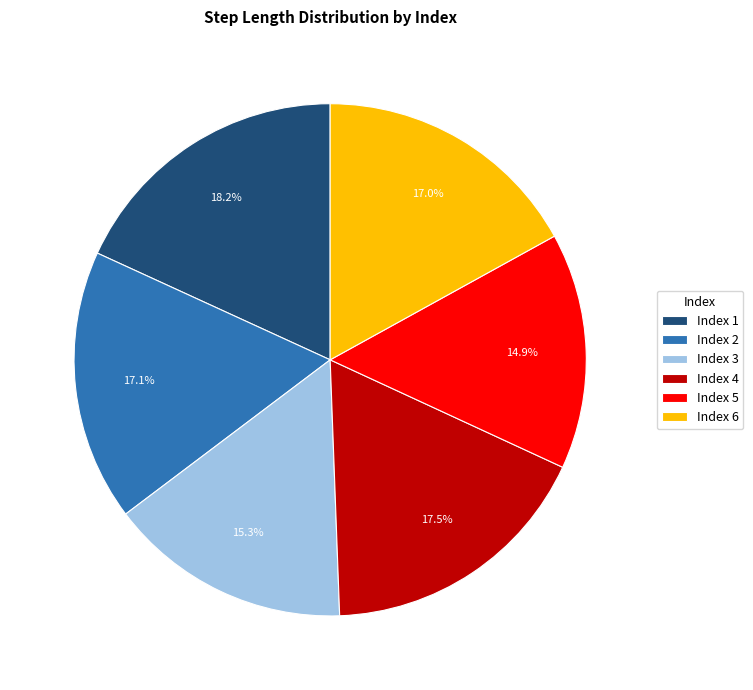

Do Index 4 and Index 6 together represent more than half of the pie?

No